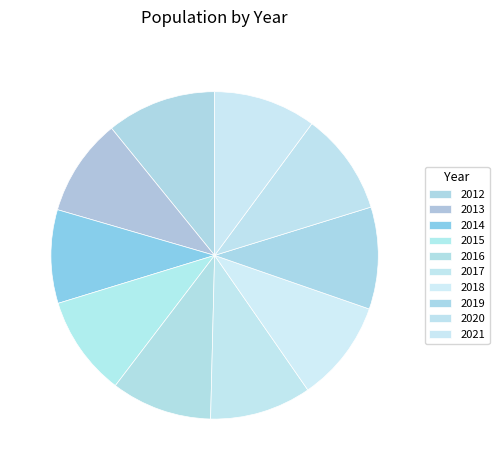

What percentage is the 2015 slice, to the nearest percent?

10%